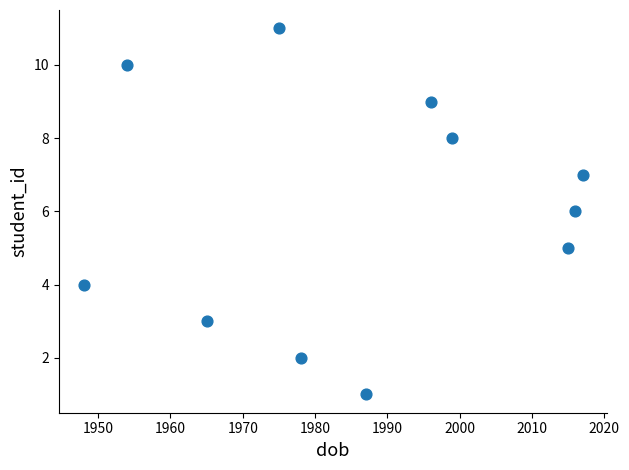

What is the average X value?

1986